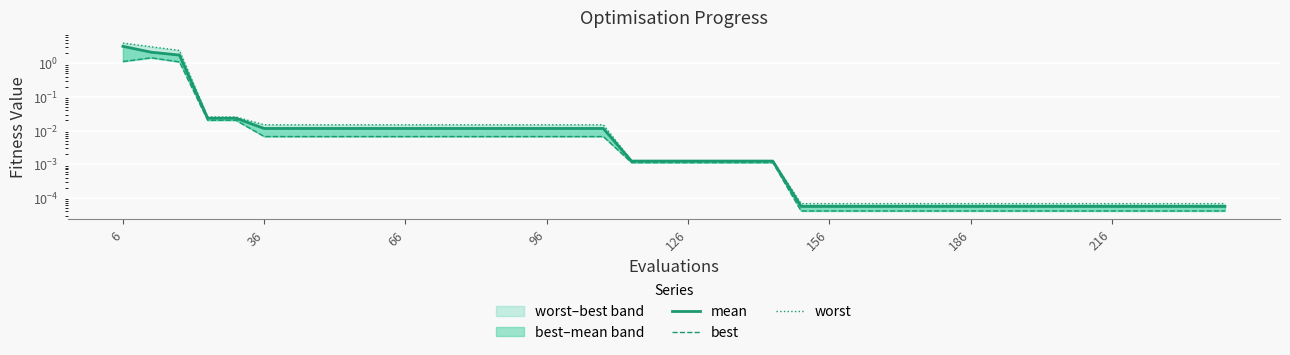

What is the maximum value for mean?

3.2